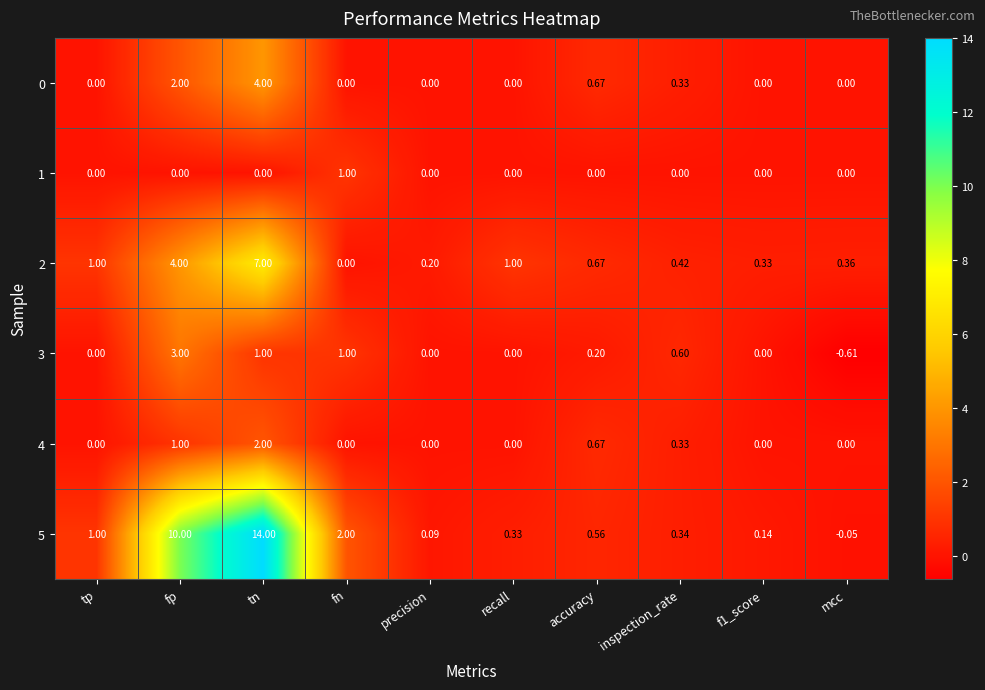

At which category does the chart reach its minimum across all series?

mcc